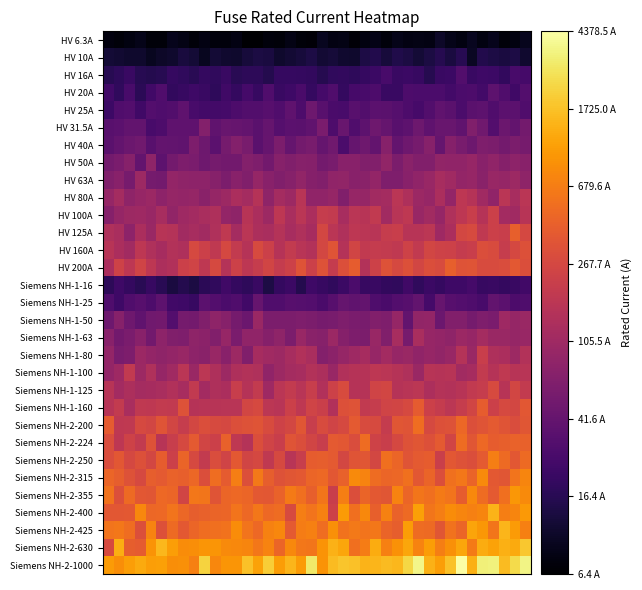

Which category has the highest value across all series?

33